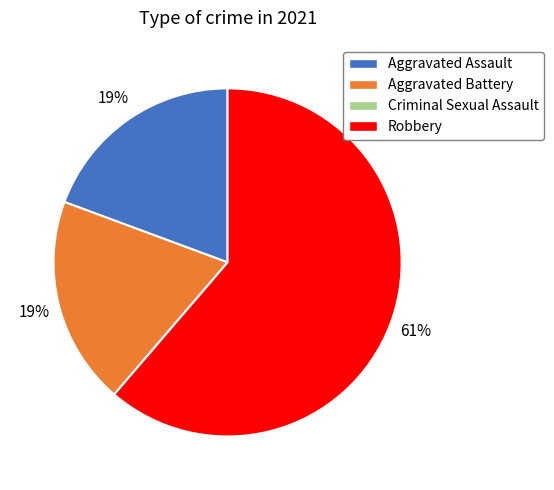

Which category accounts for the majority?

Robbery